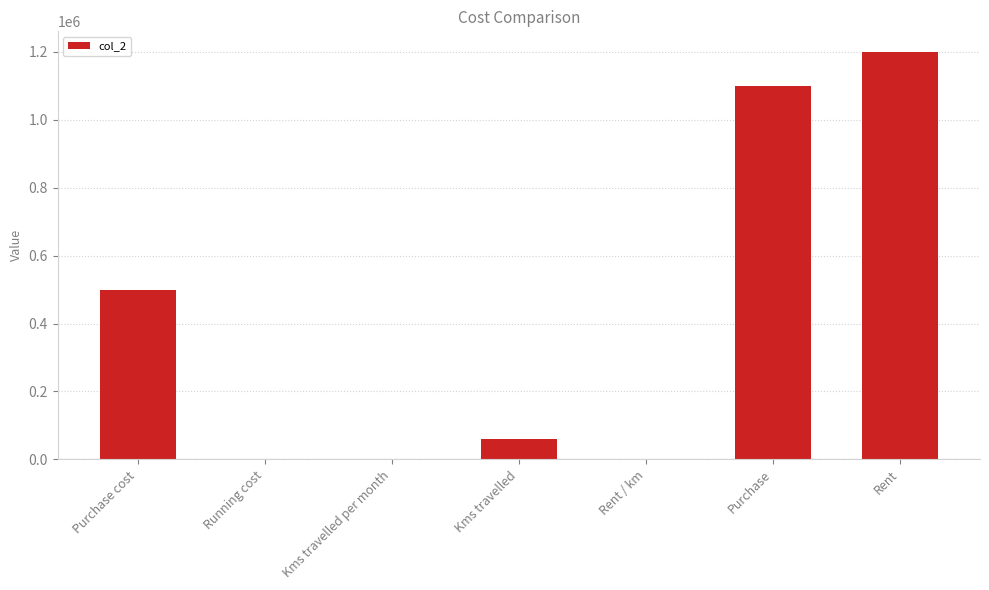

At which label is the value closest to 600005?

Purchase cost